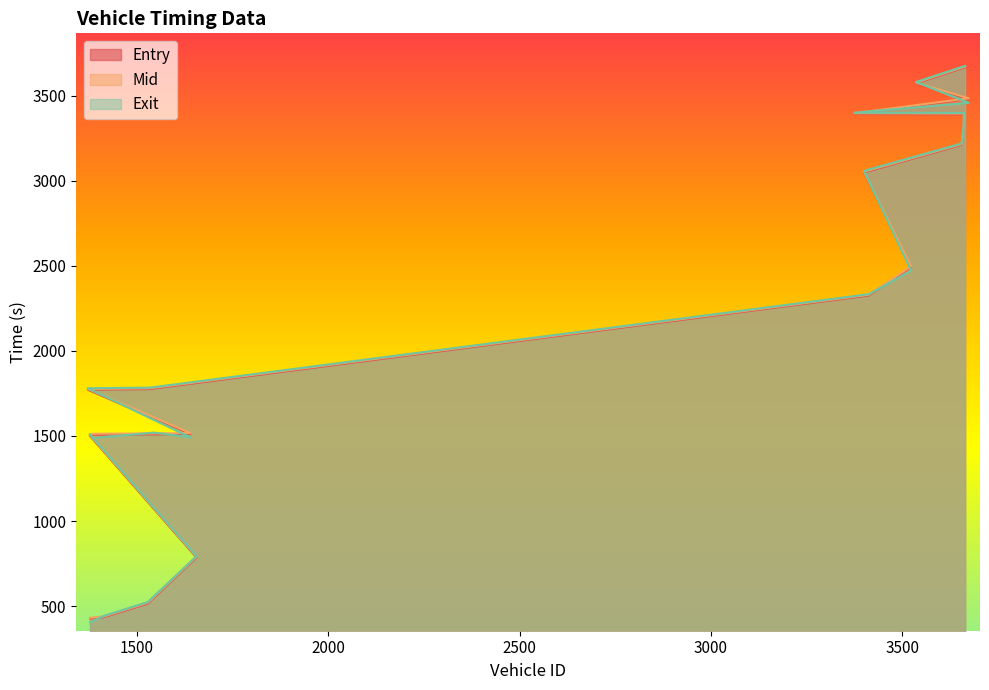

At 1372, list the series in order from largest to smallest.

exit, mid, entry